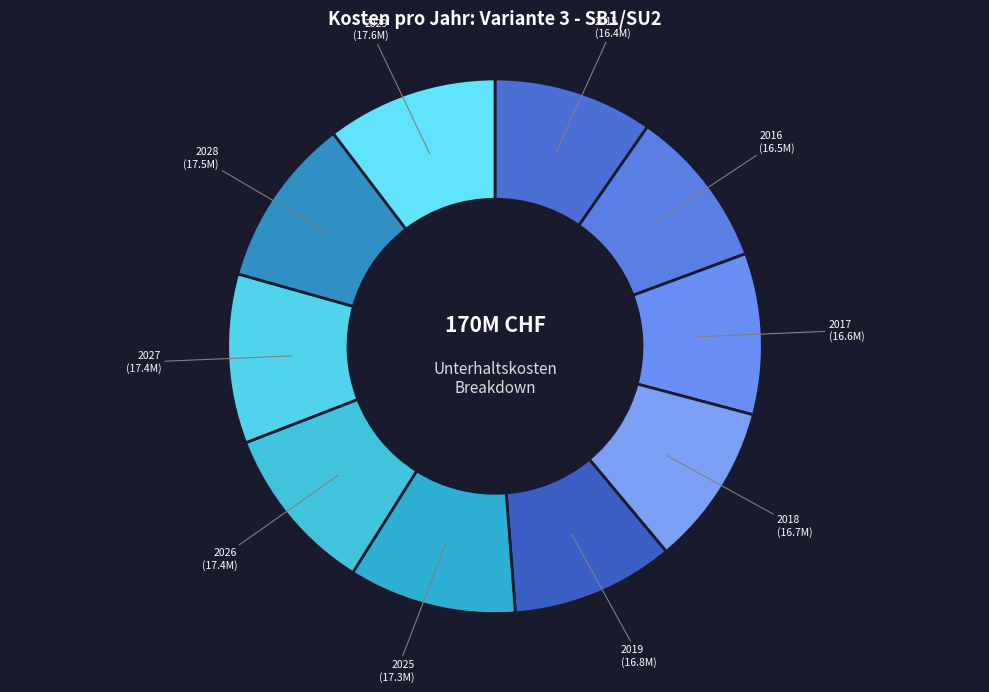

Is there a majority slice in this chart?

No